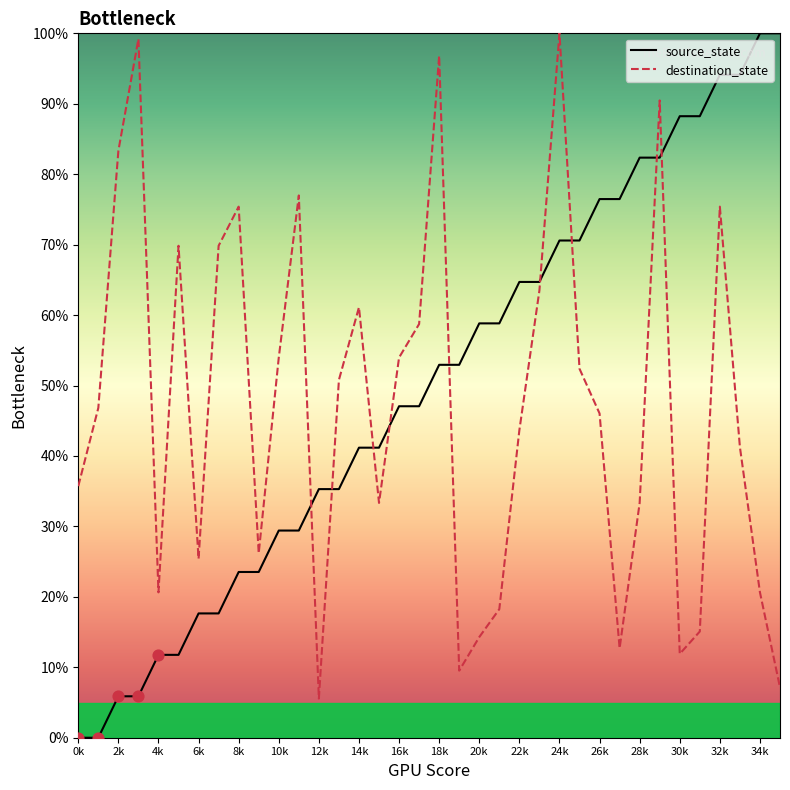

How many times do destination_state and source_state cross each other?

9